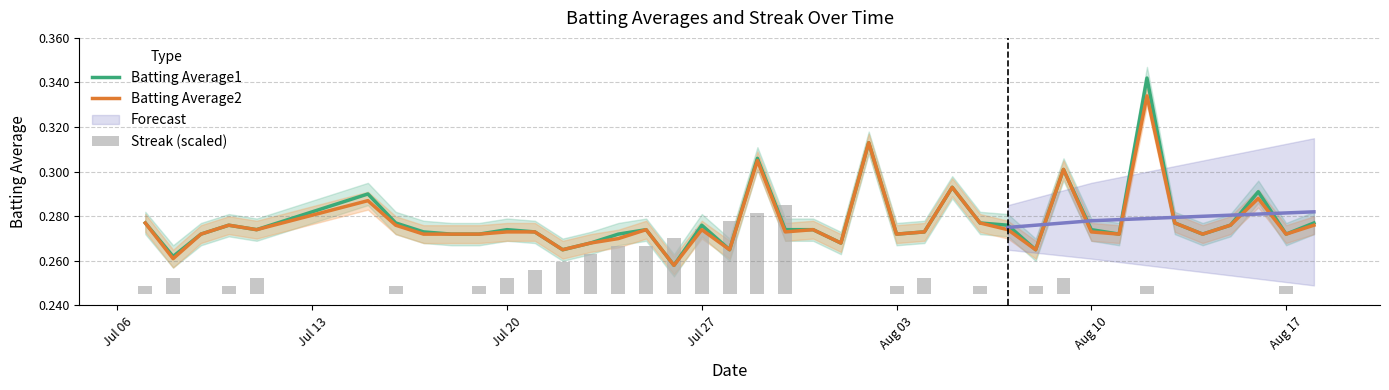

Count the Batting Average1 values in the range 0 to 1.

40